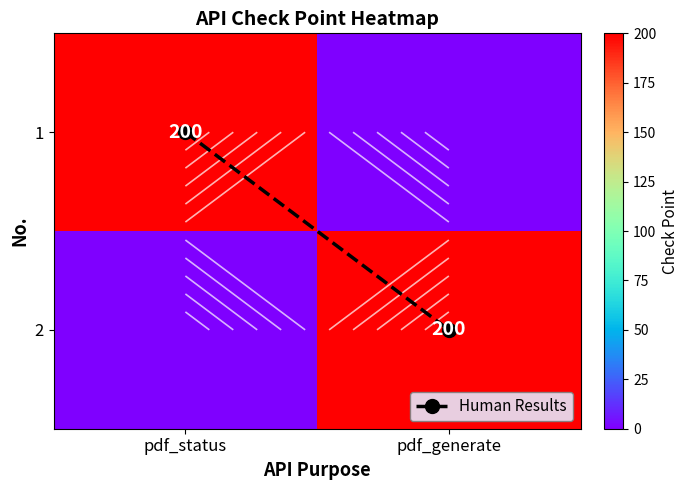

Count the Human Results values in the range 0 to 1.

2